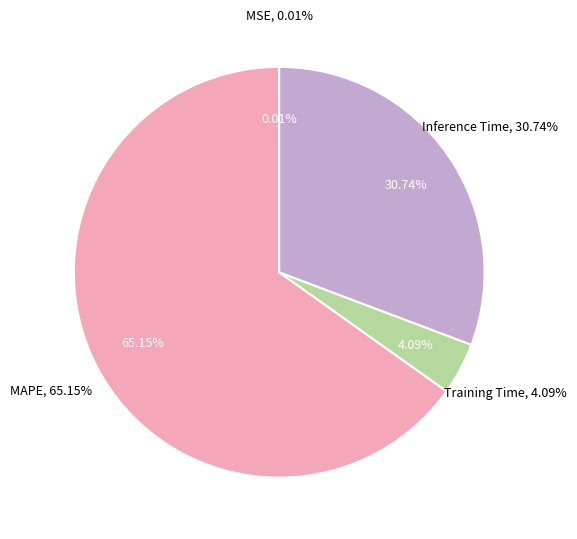

To the nearest percent, what portion does Training Time represent?

4%